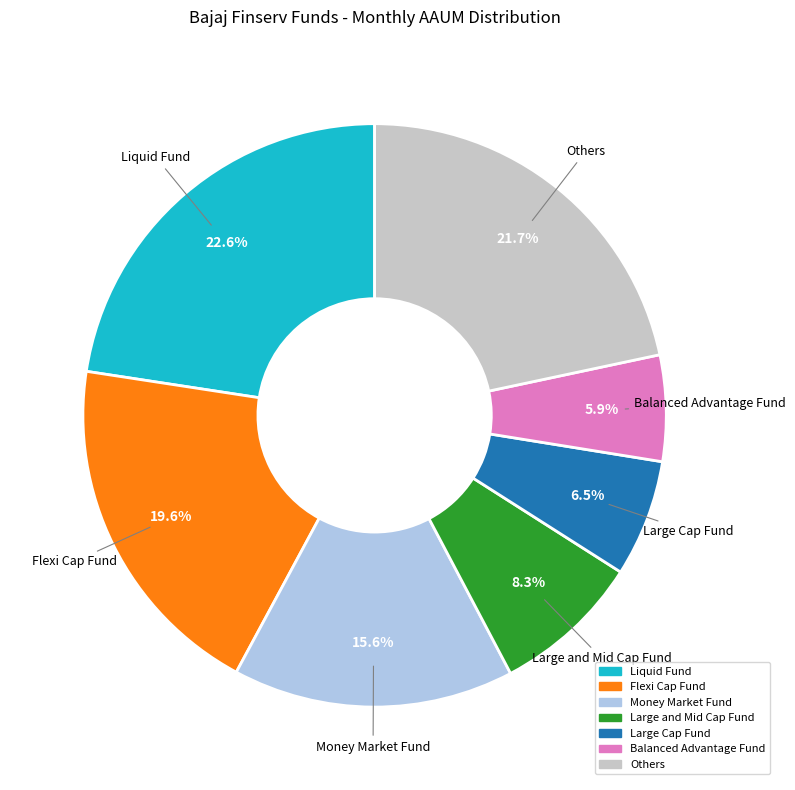

Is there any slice that represents more than half of the pie?

No